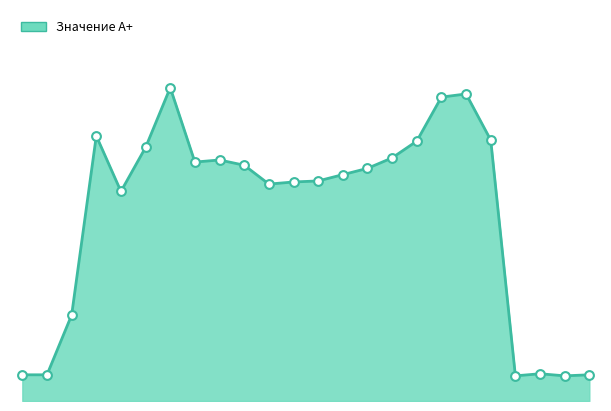

At how many categories does at least one series exceed 0?

24